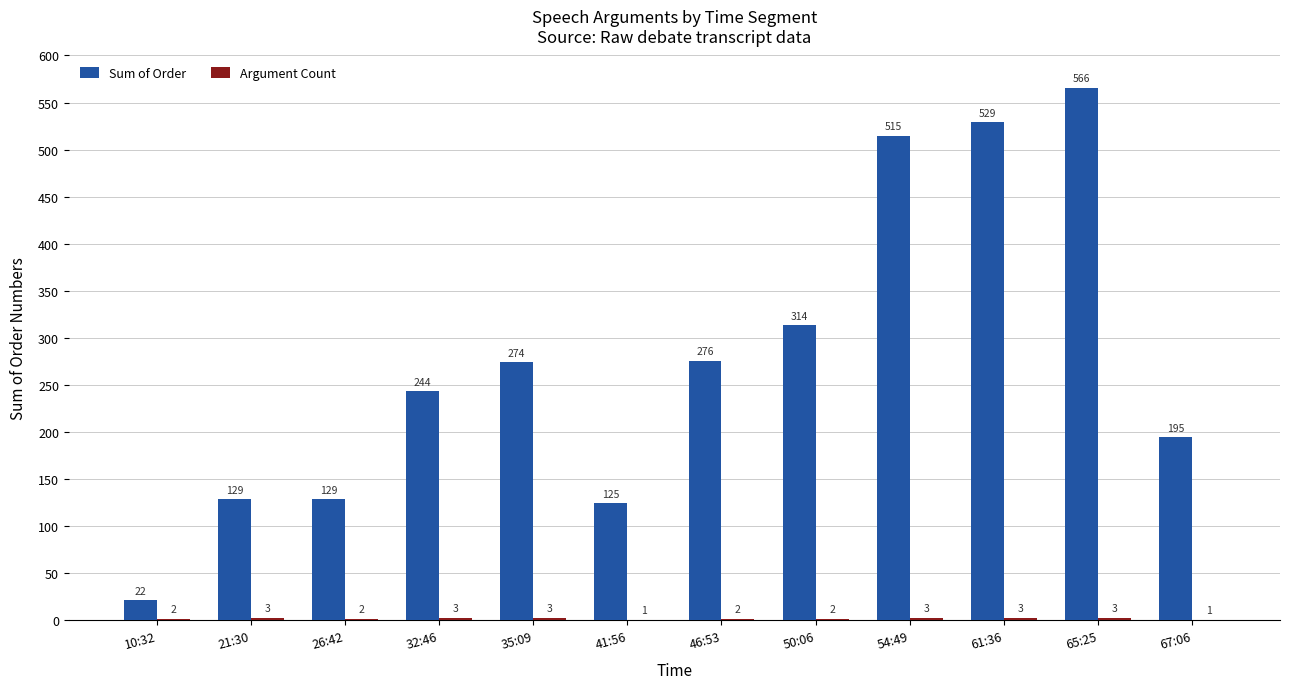

The Sum of Order series shows 457 at 46:53. True or false?

False